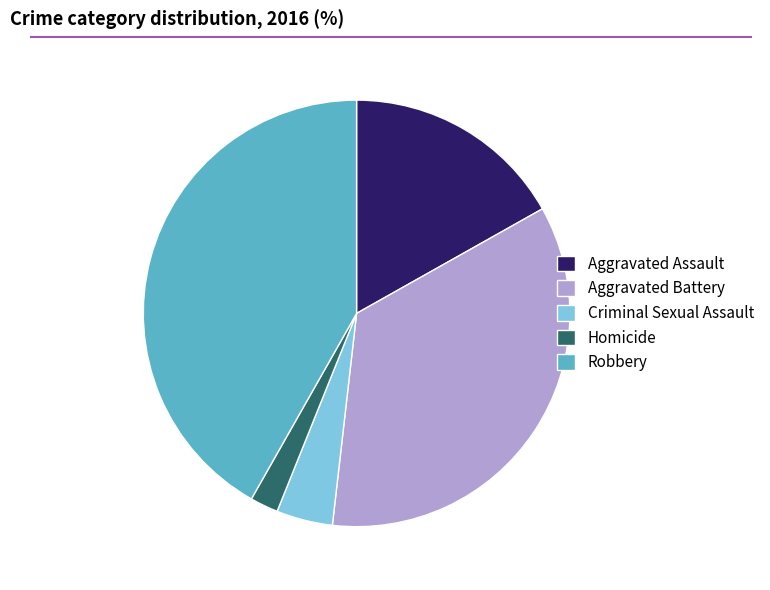

Rank the categories by value from highest to lowest.

Robbery, Aggravated Battery, Aggravated Assault, Criminal Sexual Assault, Homicide